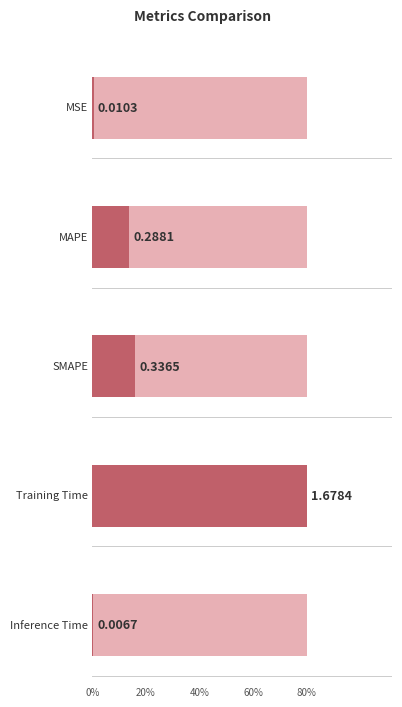

List the labels in order of value, largest first.

Training Time, SMAPE, MAPE, MSE, Inference Time